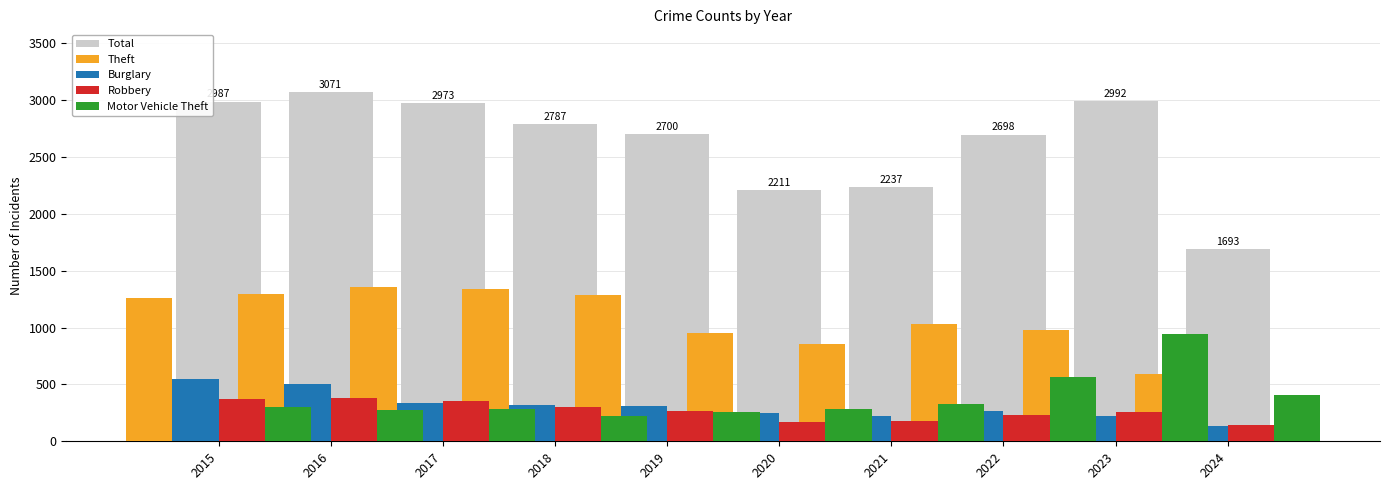

What are all the series names shown in the legend?

Total, Theft, Burglary, Robbery, Motor Vehicle Theft